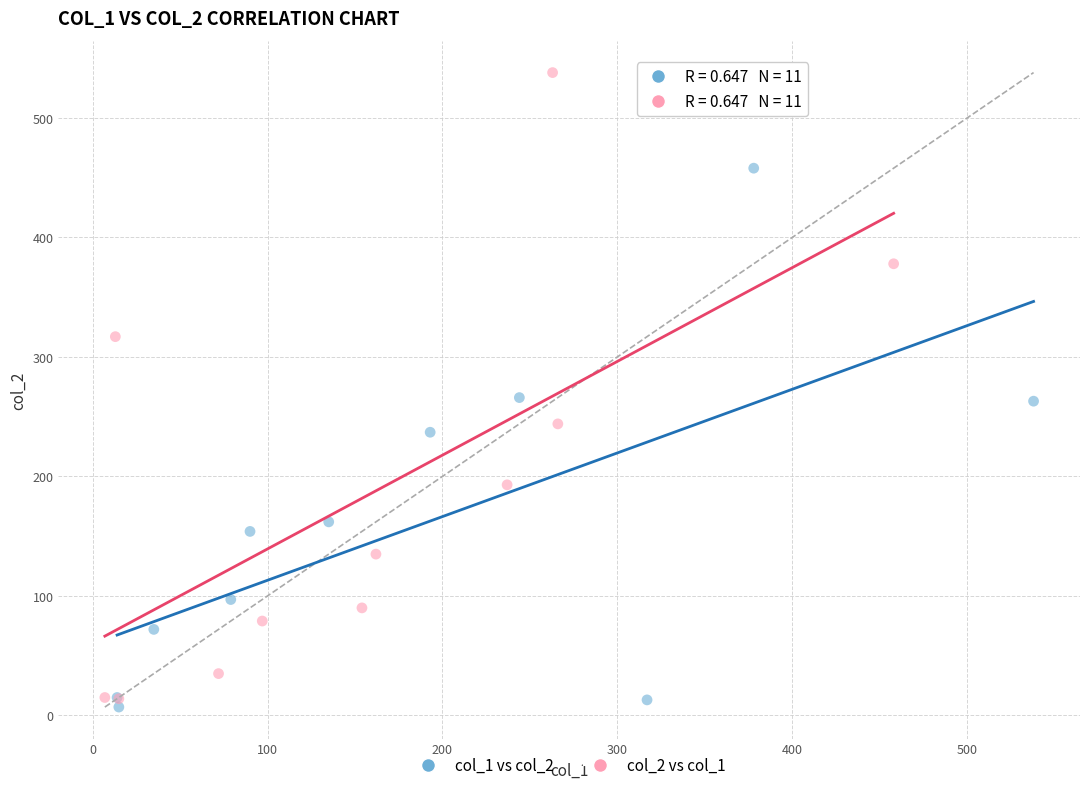

Which series contains the highest Y value?

col_2 vs col_1